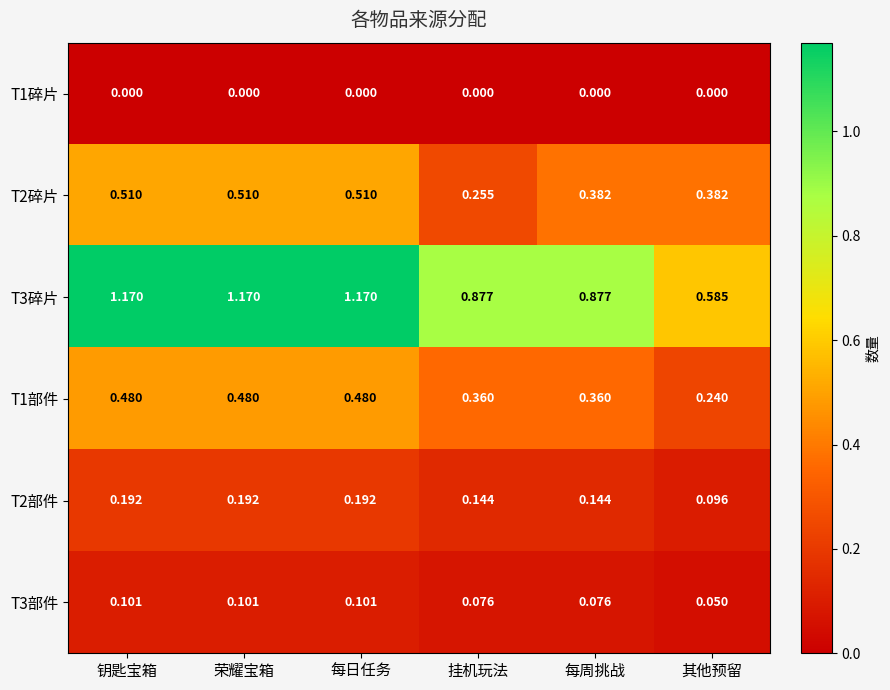

Is the value of T3碎片 at 其他预留 greater than the value of T2部件 at 挂机玩法?

Yes